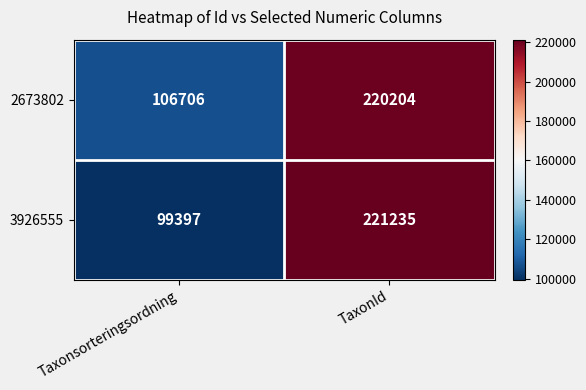

At Taxonsorteringsordning, list the series in order from largest to smallest.

2673802, 3926555